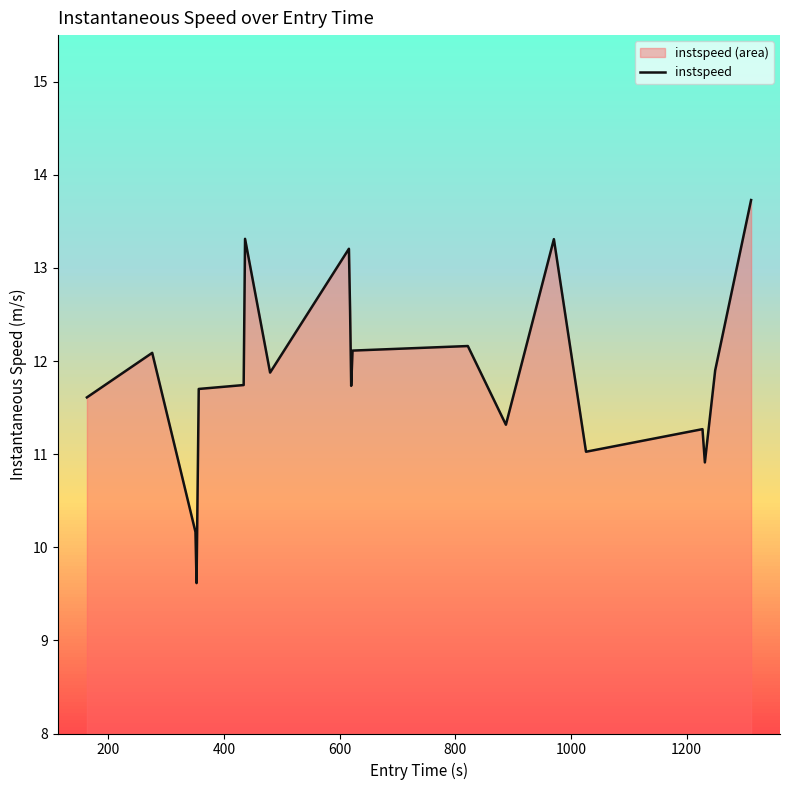

True or false: the data has more than 1 interior local peaks.

True